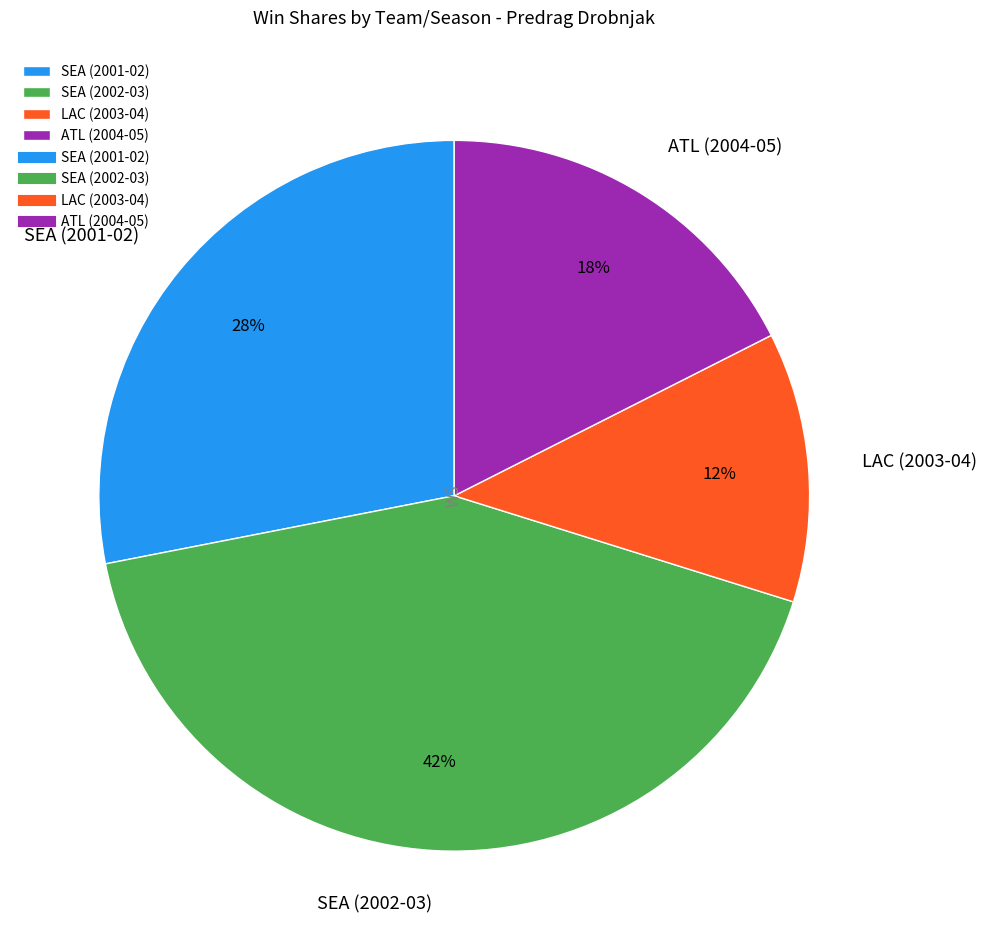

Is the sum of SEA (2001-02) and SEA (2002-03) greater than half?

Yes